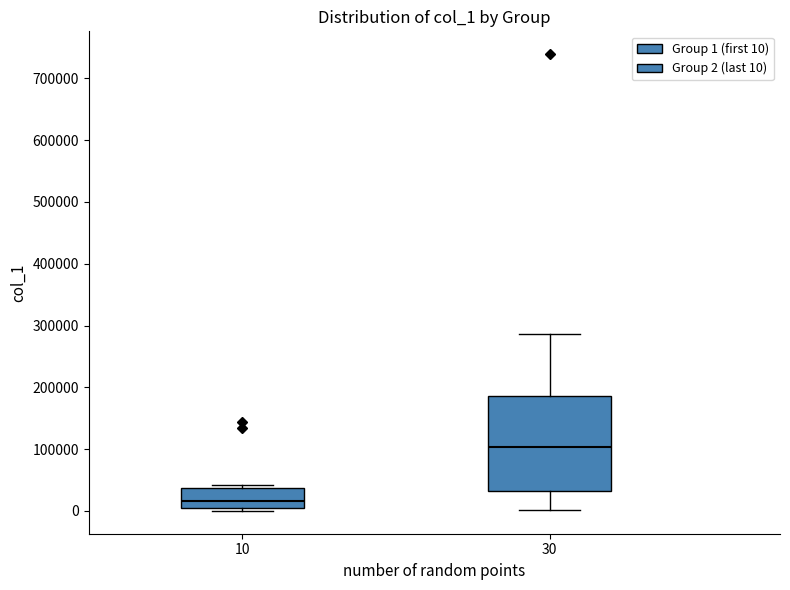

Comparing the boxes themselves (not the whiskers), which one is the tallest?

30